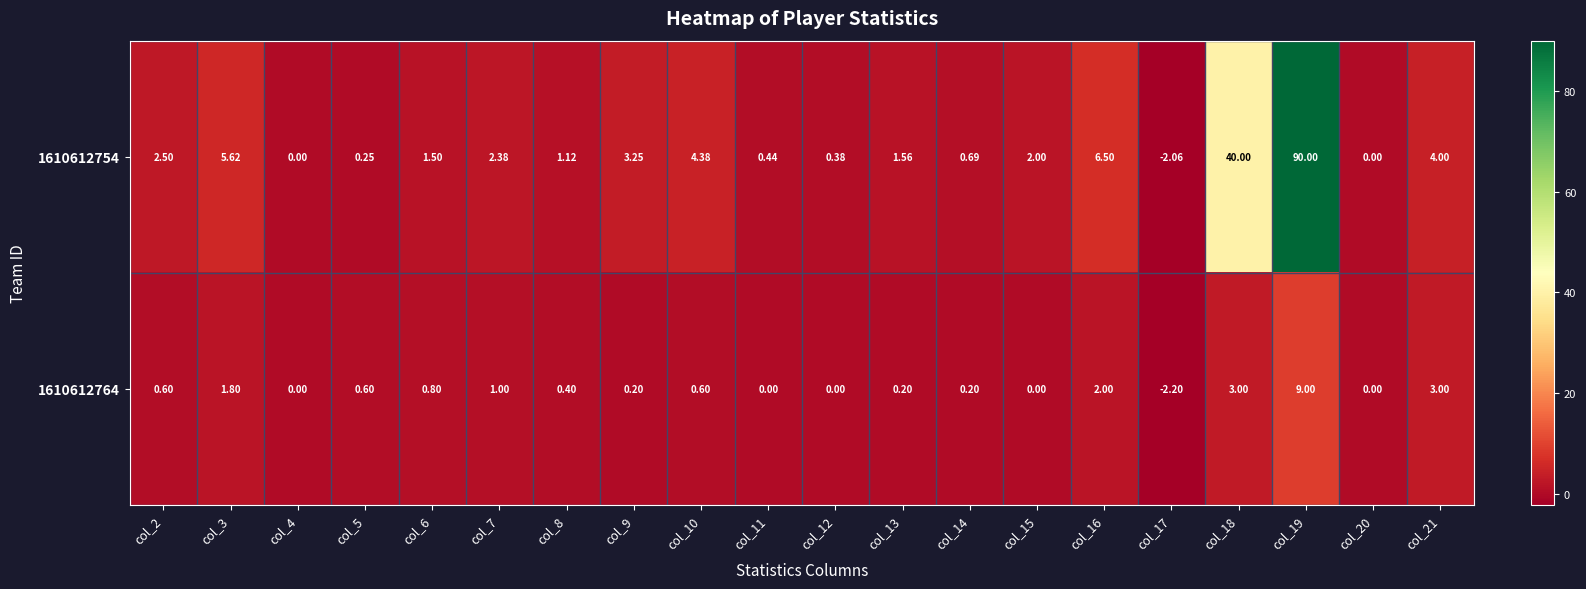

How many series are shown in this chart?

2